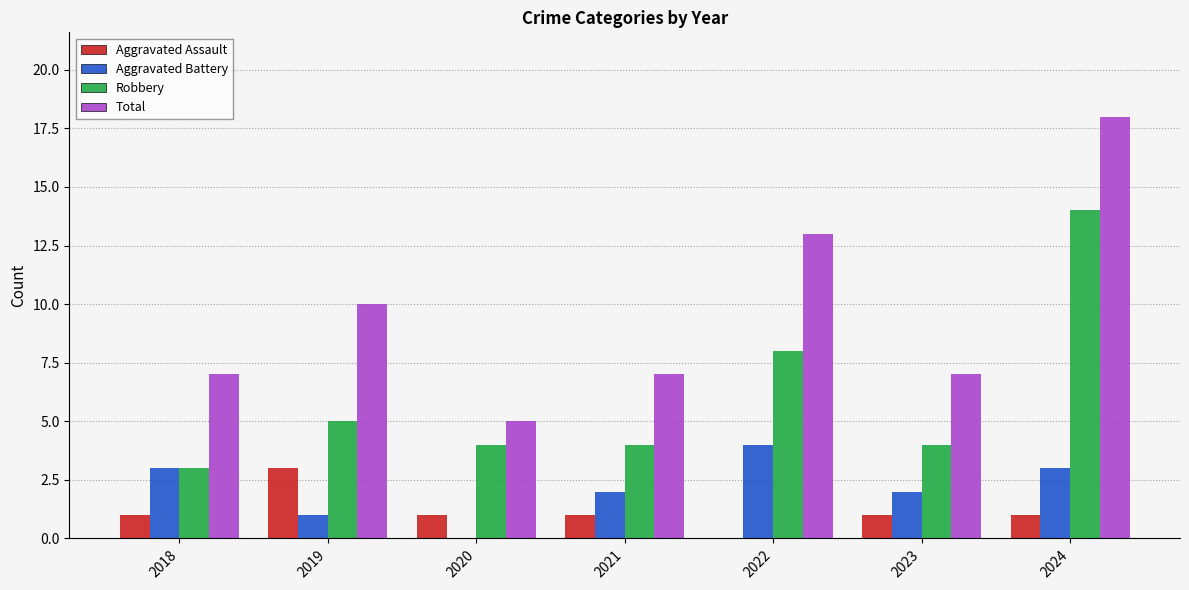

Reading left to right, what are all the values shown in this chart?

Aggravated Assault: 1	3	1	1	0	1	1
Aggravated Battery: 3	1	0	2	4	2	3
Robbery: 3	5	4	4	8	4	14
Total: 7	10	5	7	13	7	18